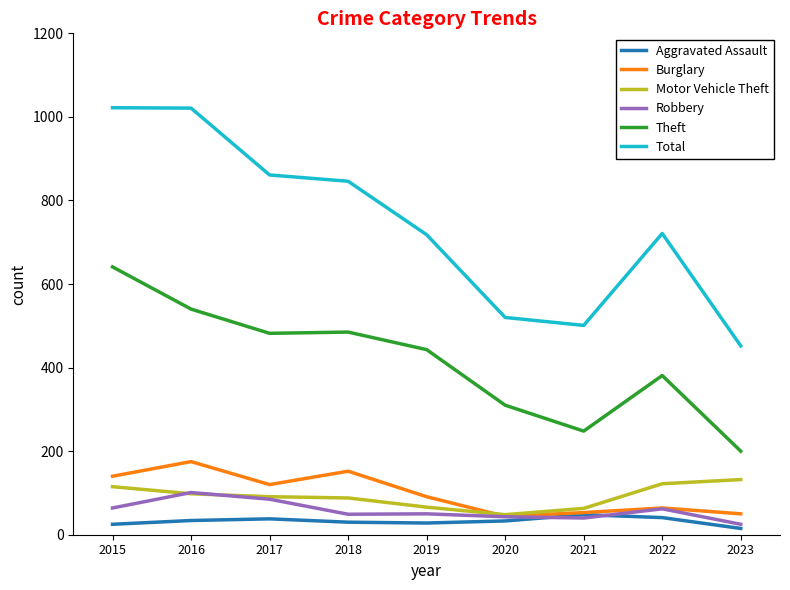

What is the sum of all Theft values?

3730